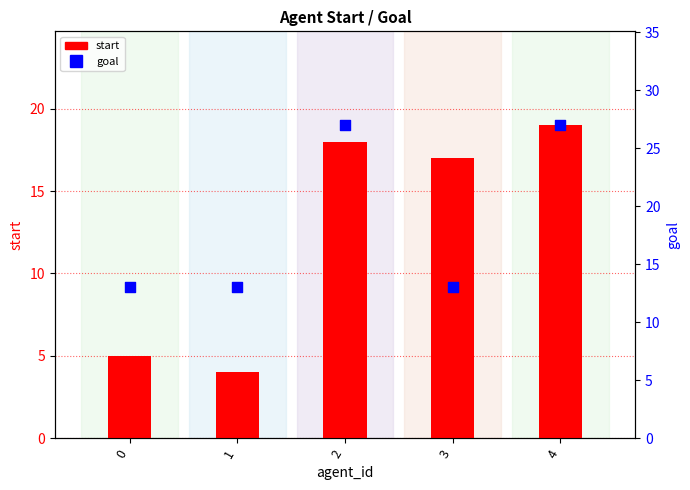

Which series has the largest total across all categories?

goal